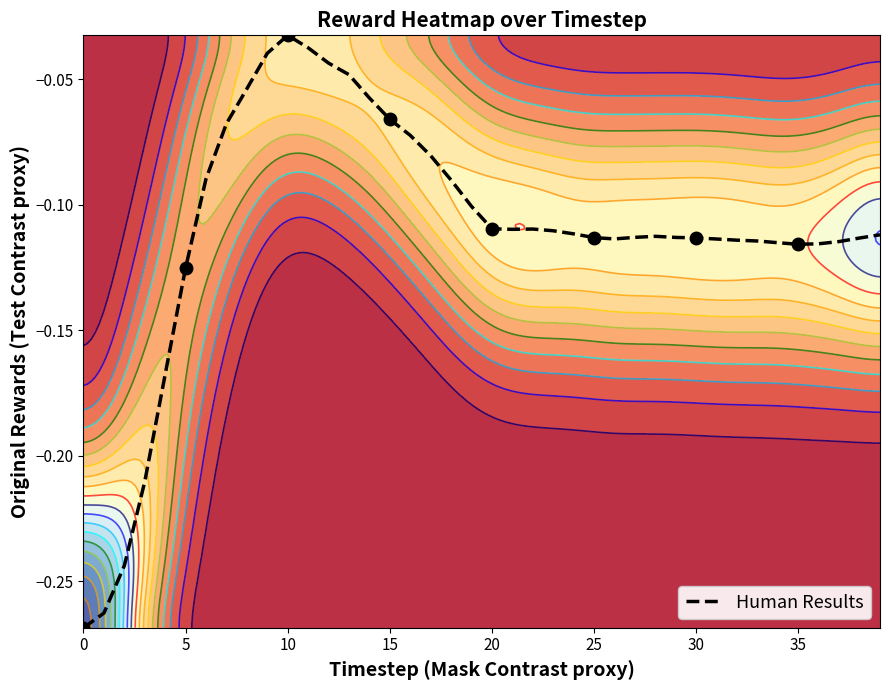

Is it true that Human Results equals -0.0 at 20?

False